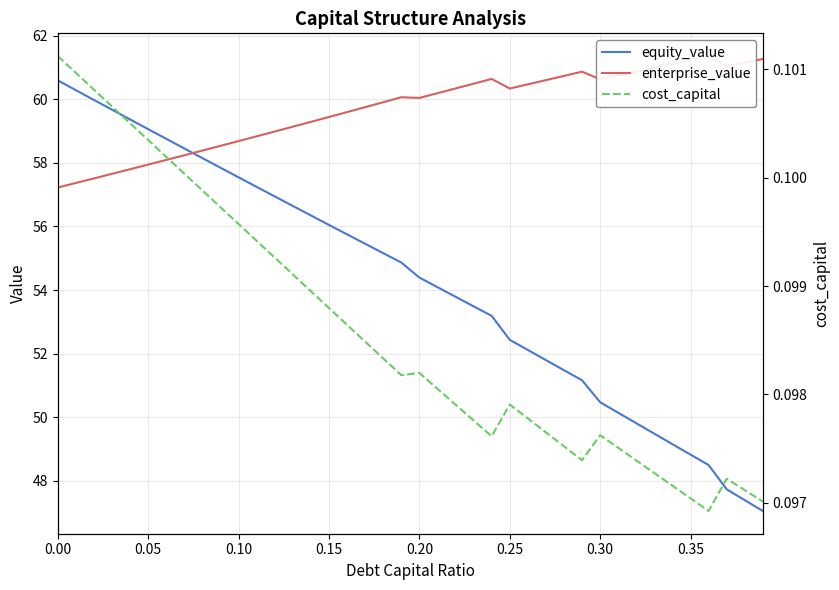

Is it true that equity_value equals 15.5 at 0.35?

False